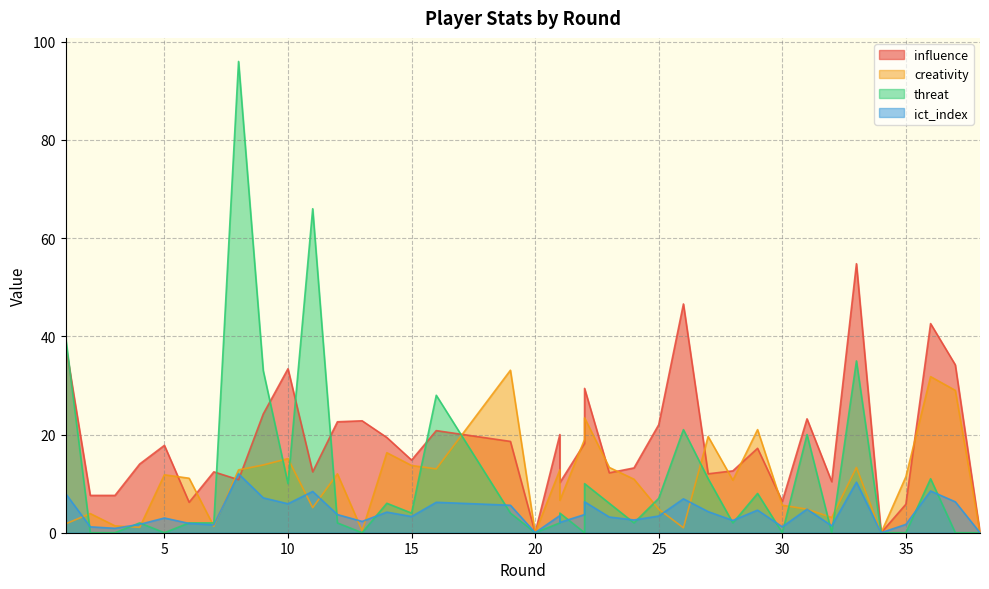

List the series in order of their peak value, highest first.

threat, influence, creativity, ict_index